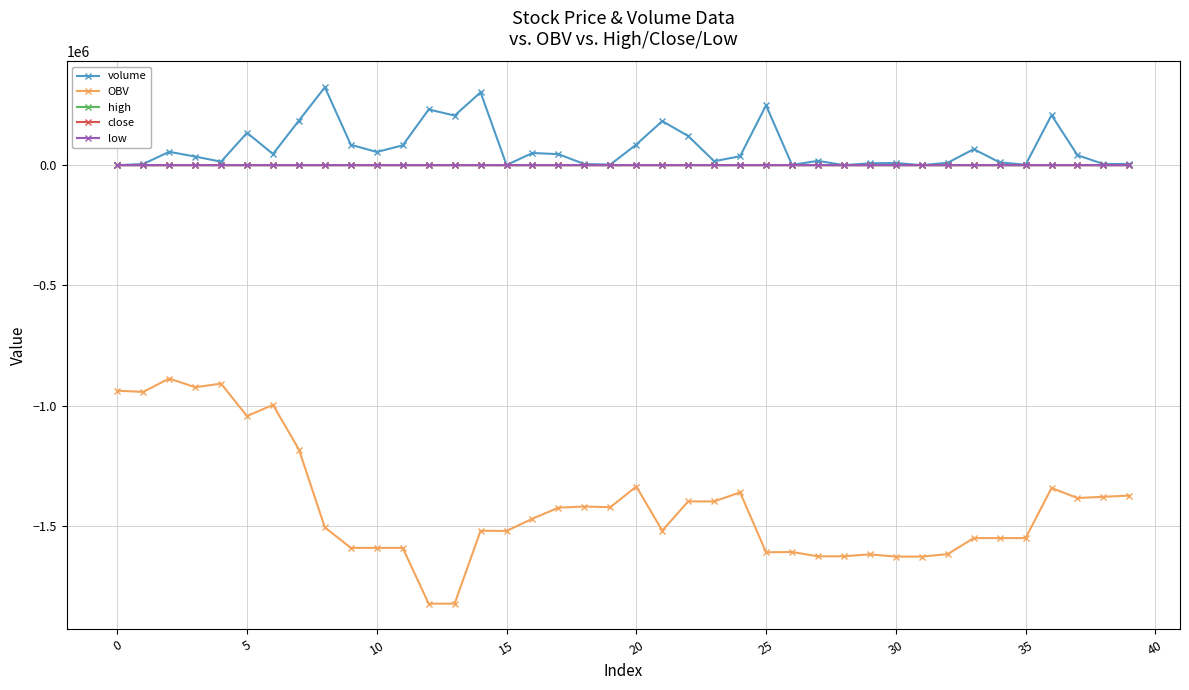

True or false: OBV has more than 0 interior local peaks.

True